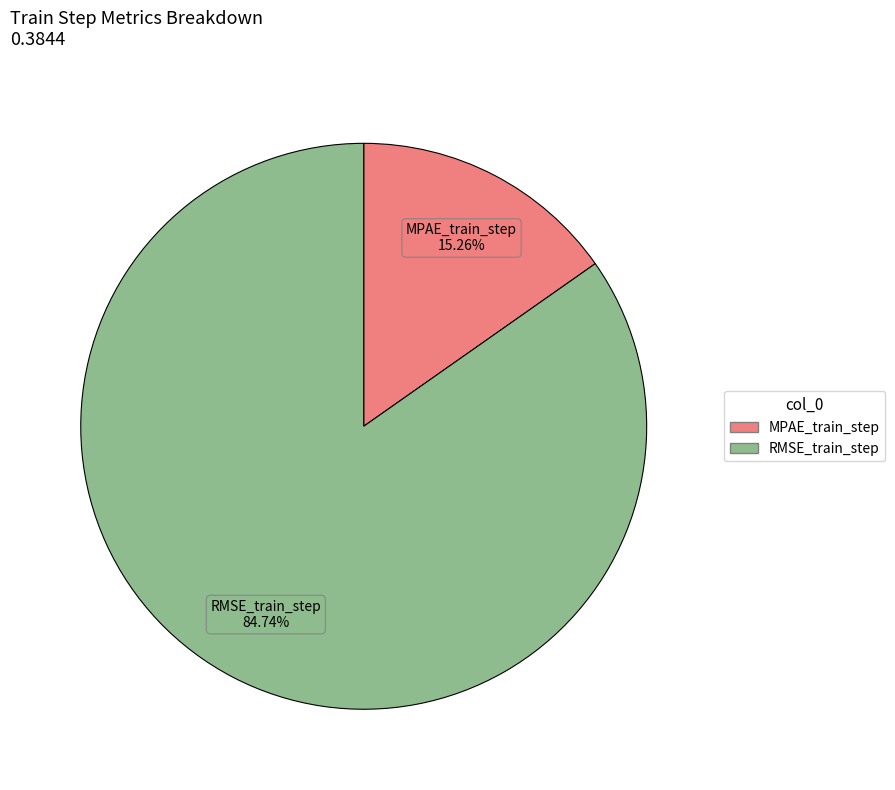

Rank the categories by value from lowest to highest.

MPAE_train_step, RMSE_train_step